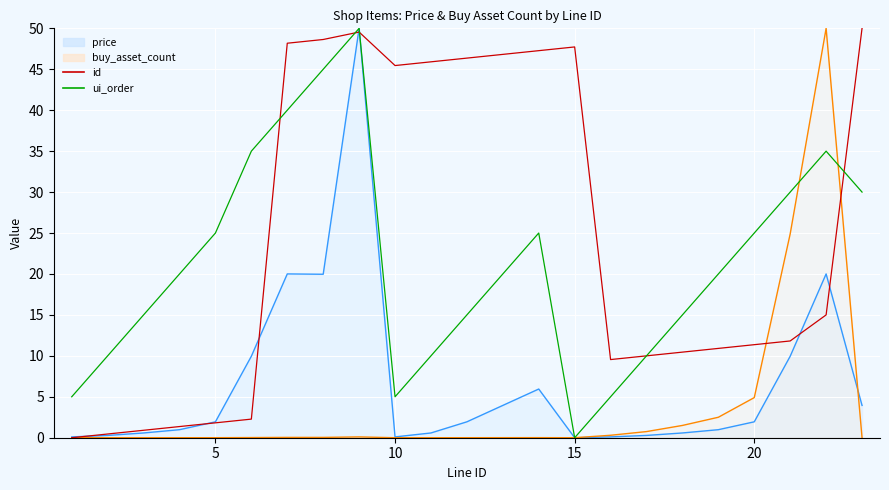

Is it true that id equals 17.3 at 18?

False